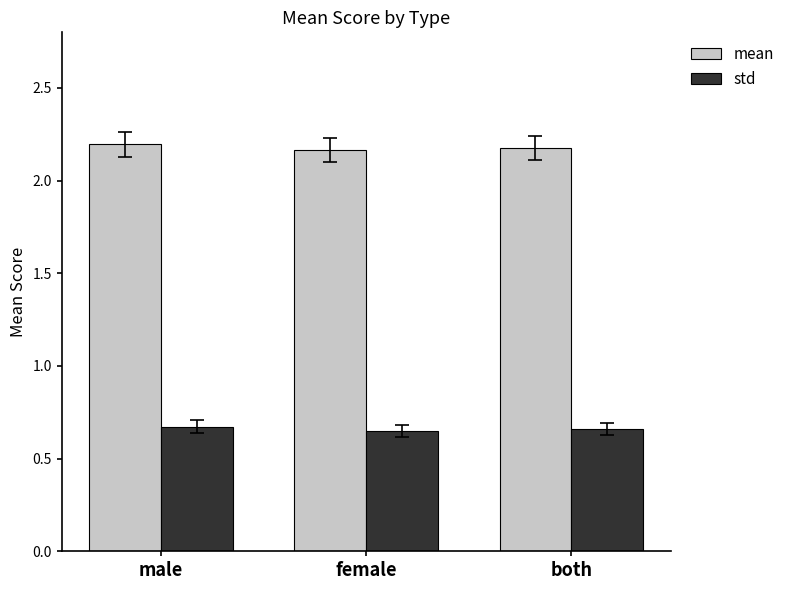

What is the sum of the mean values at male and both?

4.4